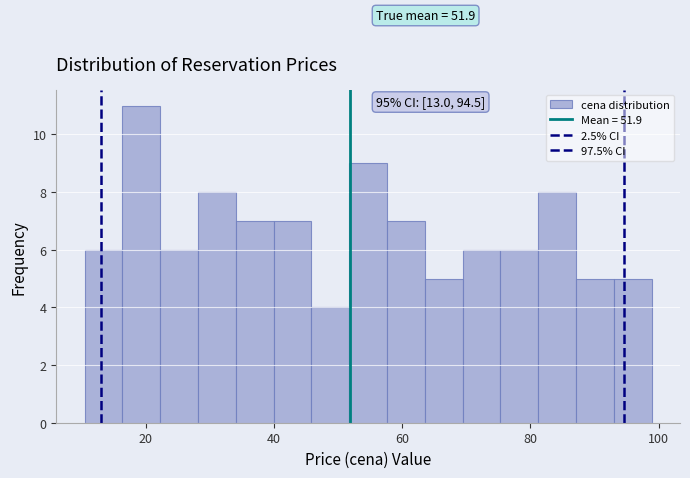

Around what value on the x-axis is the tallest bar? Give the approximate position of its centre, as read against the axis.

20